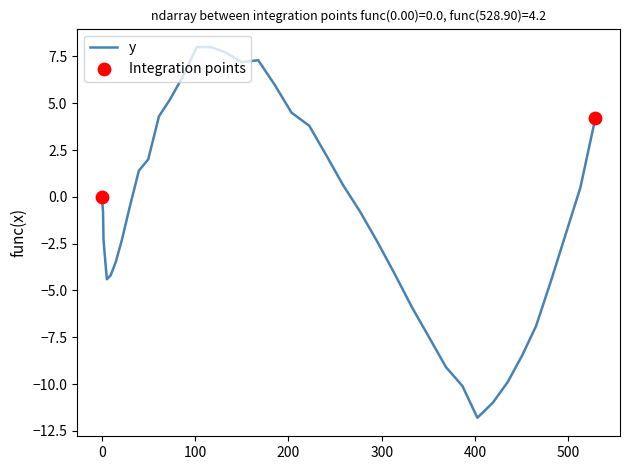

What is the difference between the maximum and minimum values?

19.8